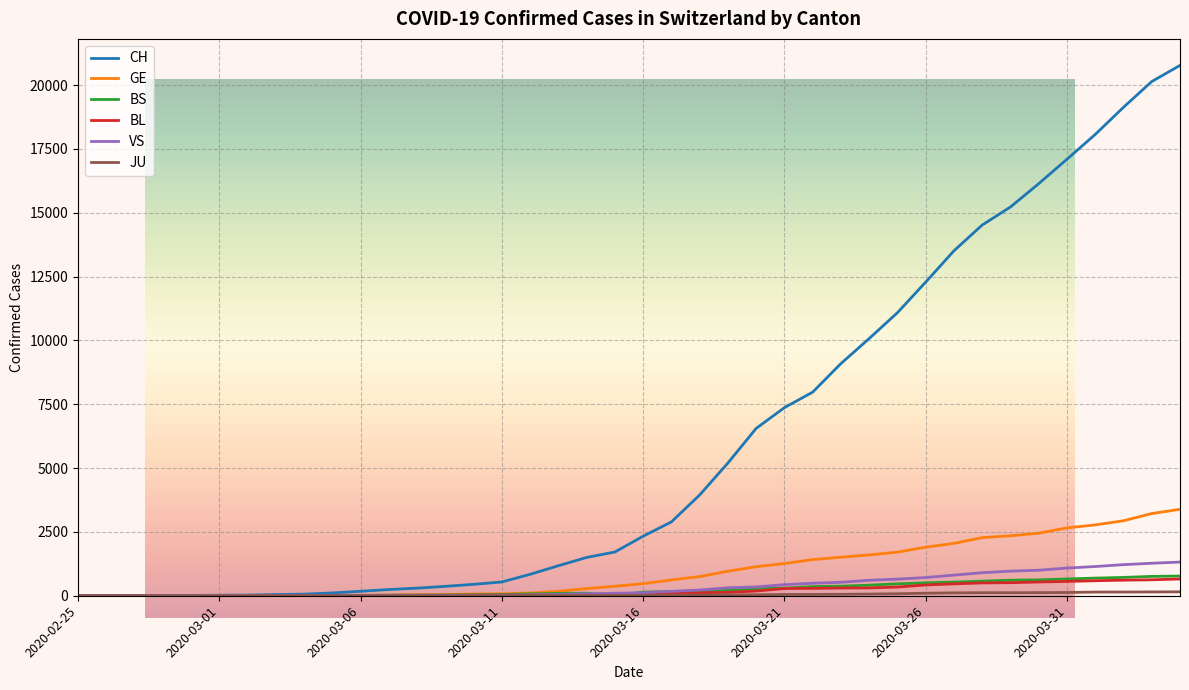

Which series has the largest range (max minus min)?

CH